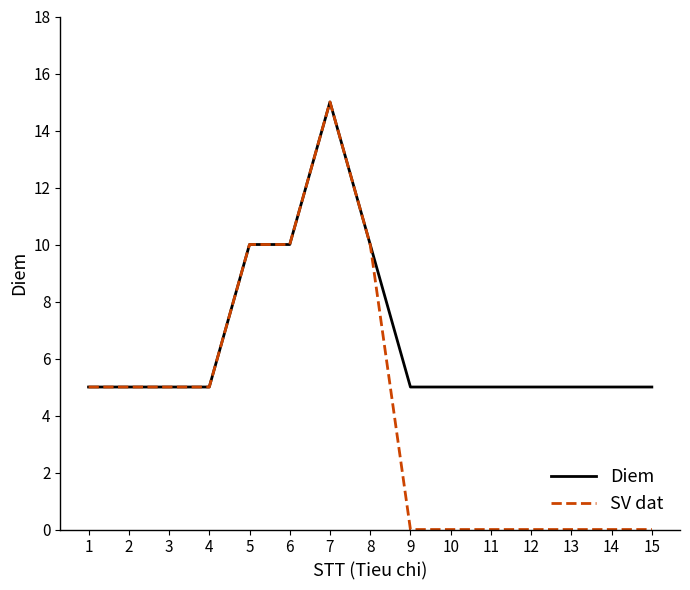

At 10, list the series in order from smallest to largest.

SV dat, Diem